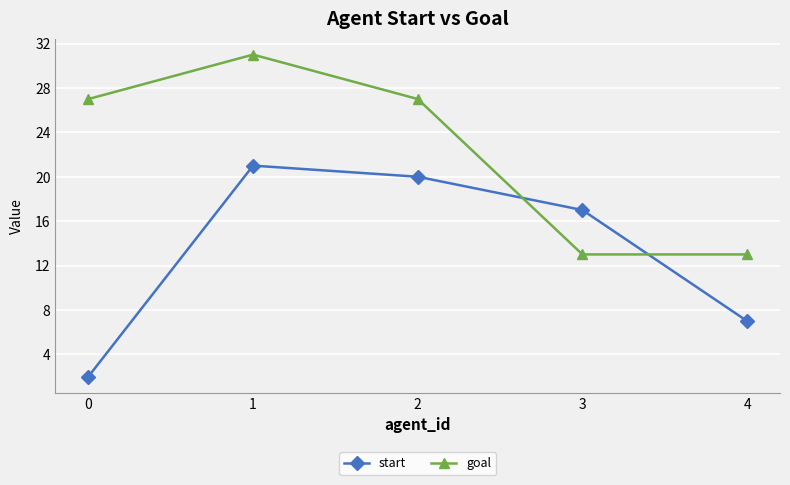

Where is start nearest to the value 11?

4